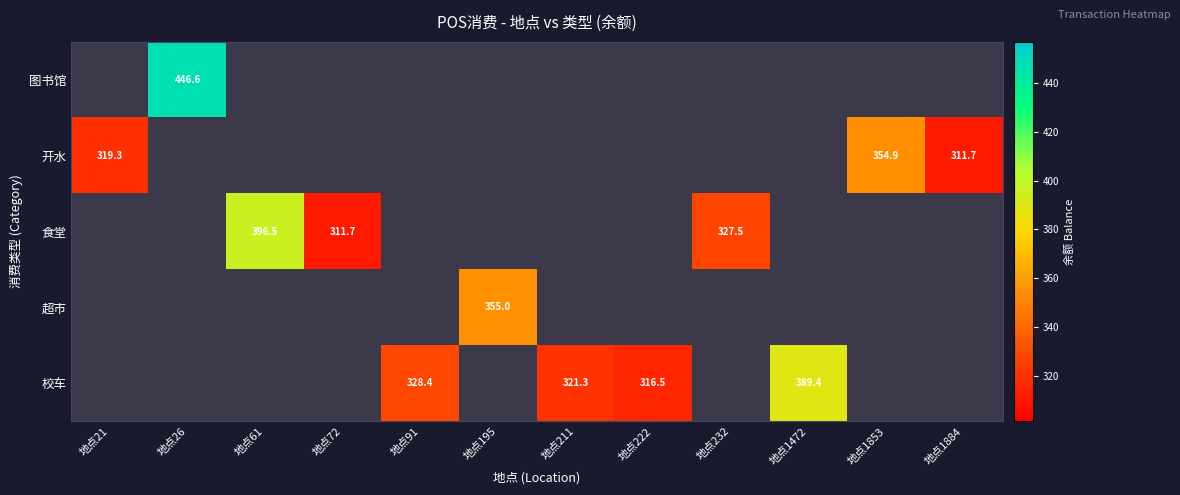

The value of 食堂 at 地点61 is 600.5. True or false?

False